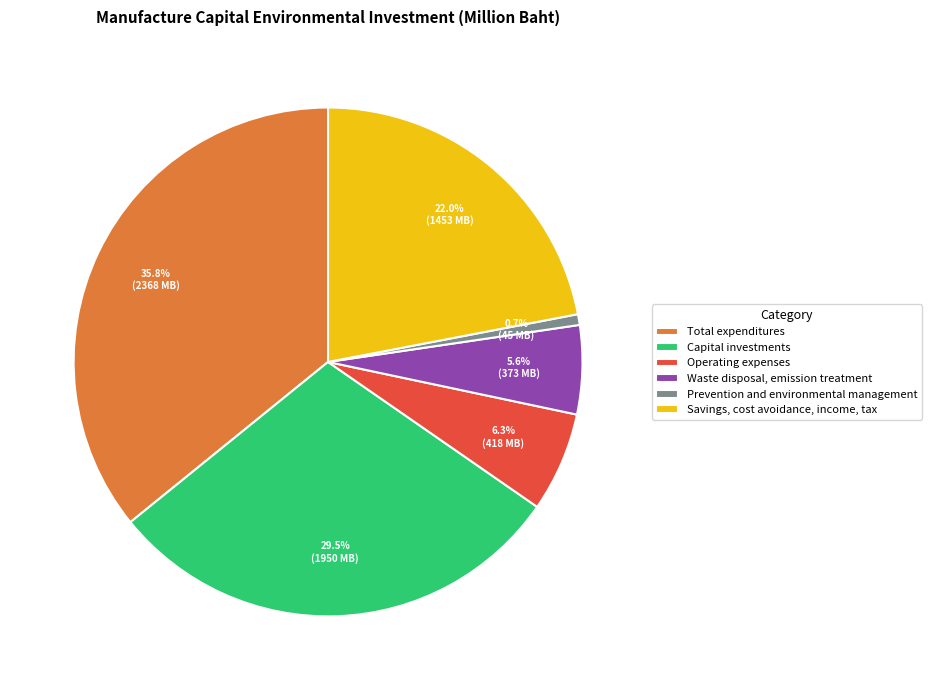

Combined, do Waste disposal, emission treatment and Total expenditures account for over 50%?

No